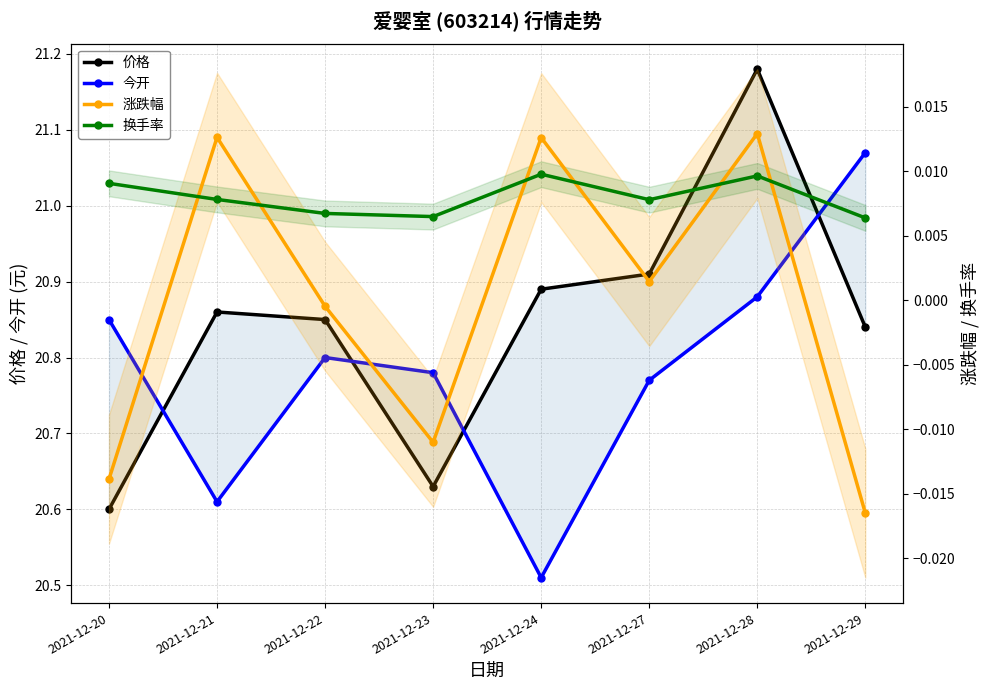

What is the spread (max minus min) of values at 2021-12-22?

20.9